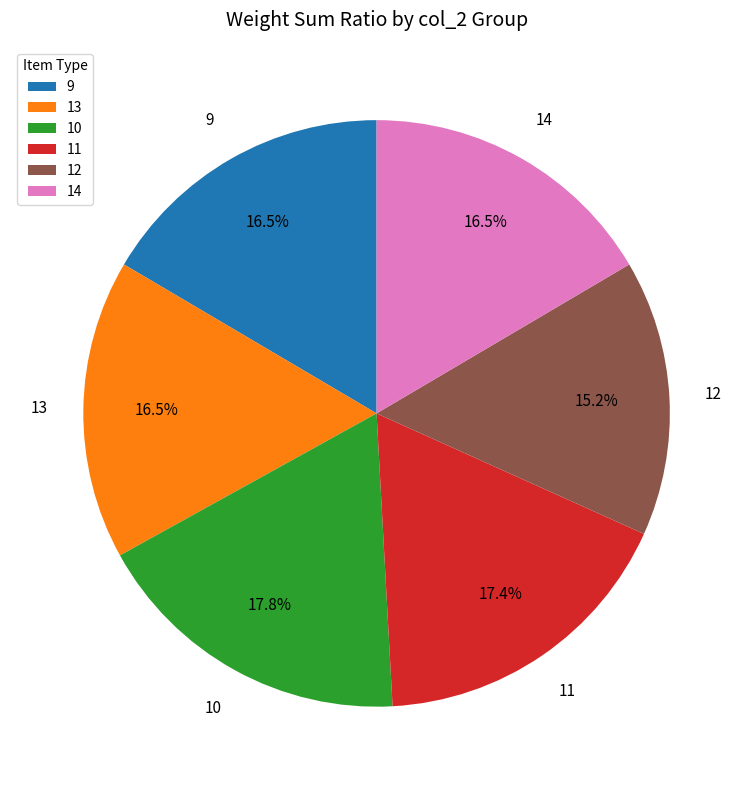

To the nearest percent, what is the combined percentage of 9 and 10?

34%